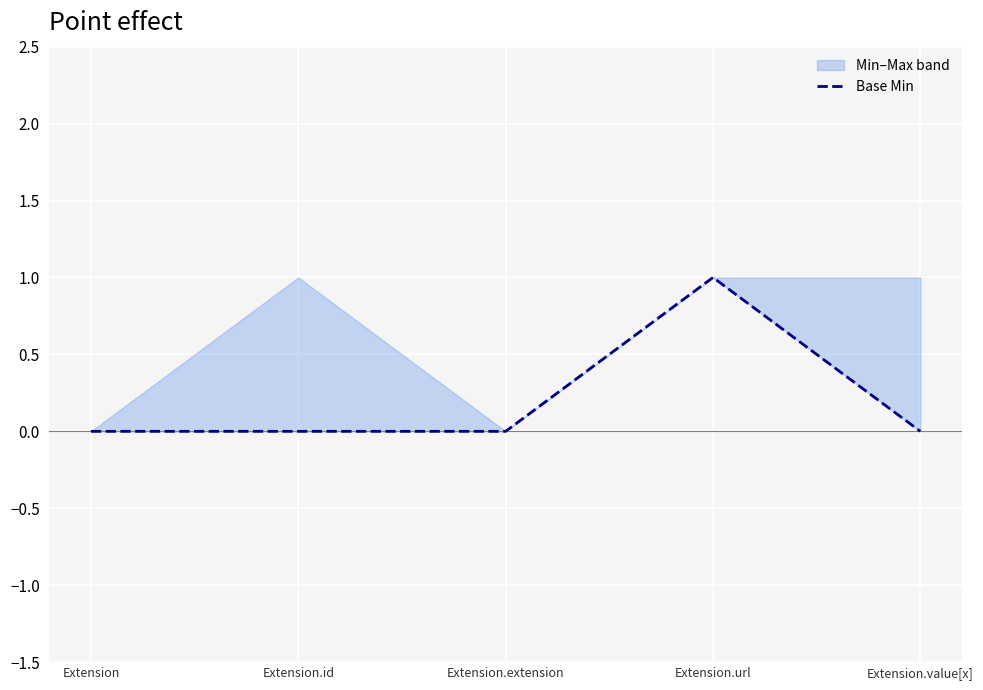

What is the greatest value displayed?

1